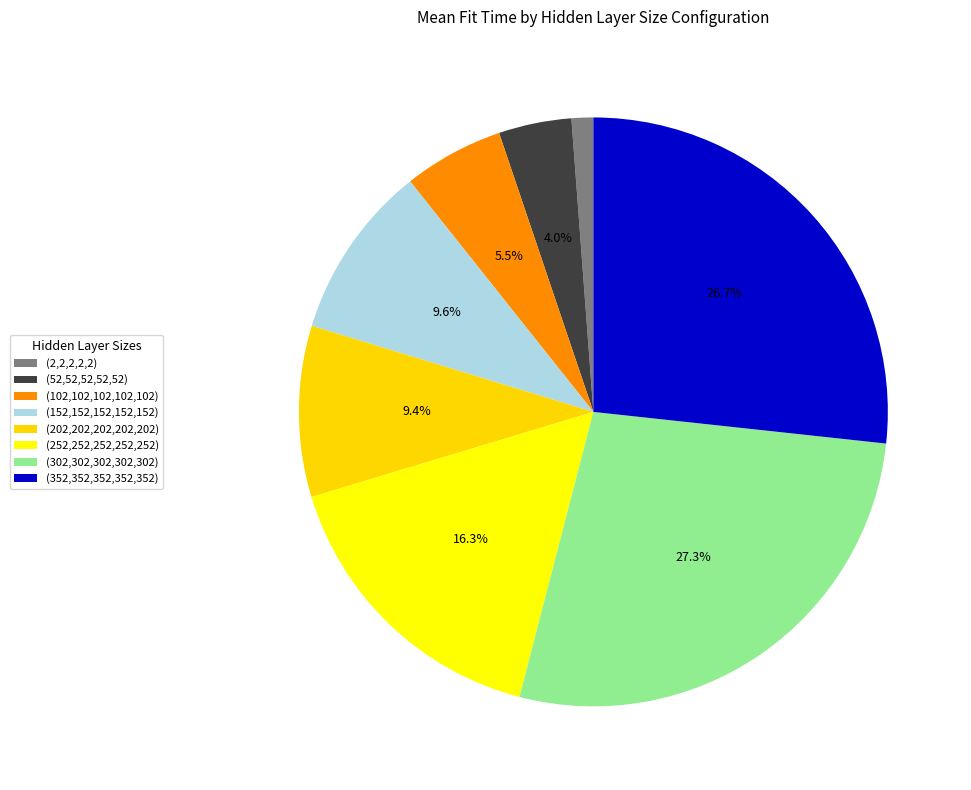

Is (352,352,352,352,352) the majority of the pie?

No